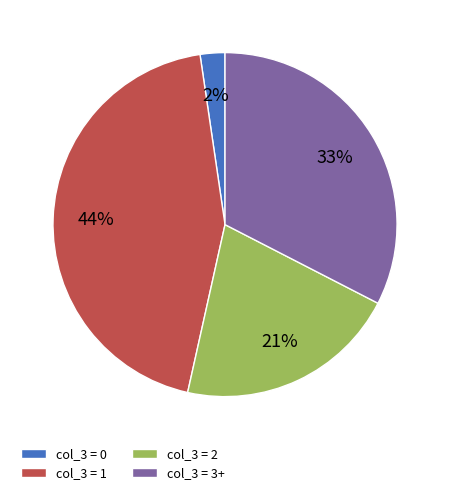

Do col_3 = 2 and col_3 = 0 together represent more than half of the pie?

No